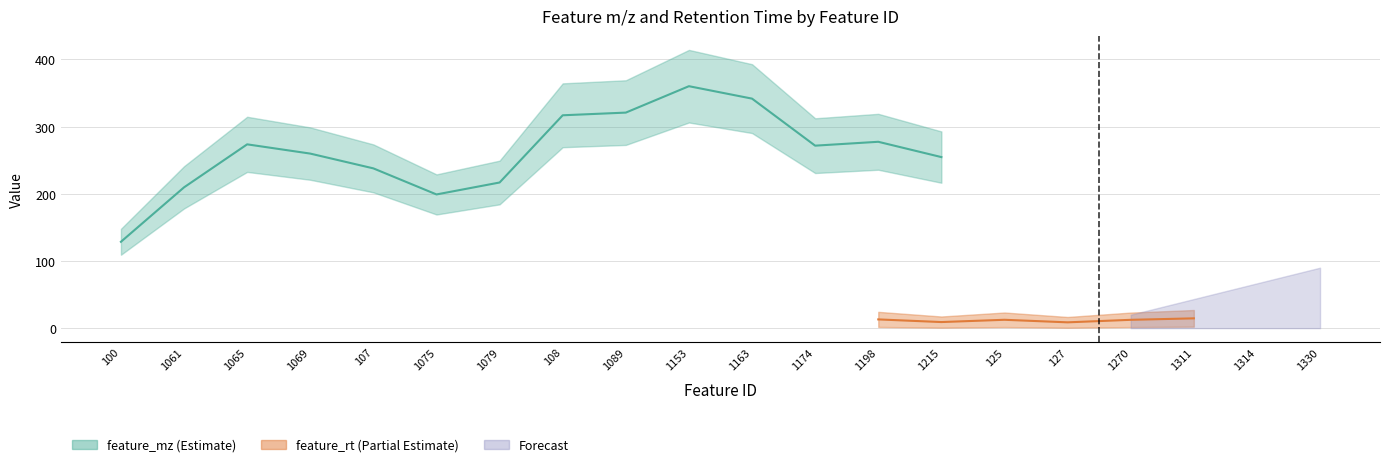

True or false: feature_mz and feature_rt intersect in this chart.

False